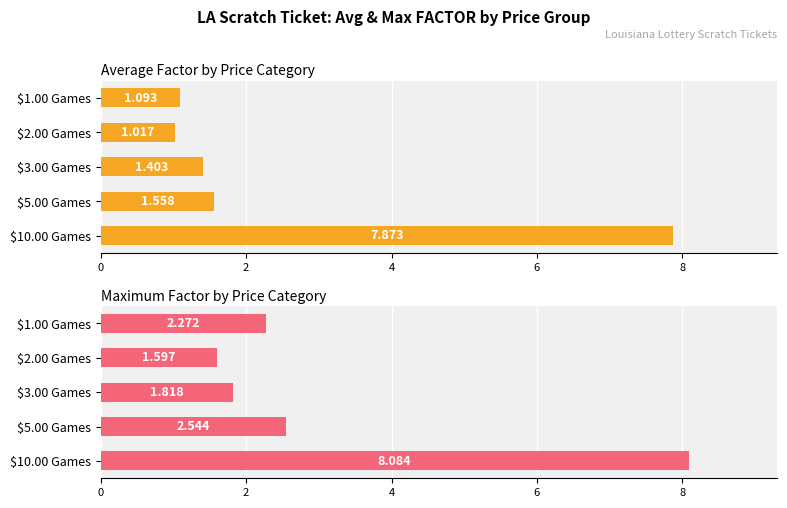

True or false: Average Factor by Price Category has a value of 0.6 at $2.00 Games.

False